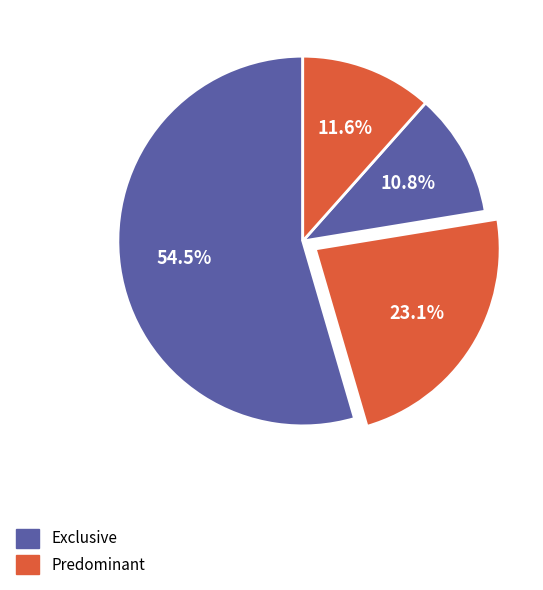

How many slices are in this pie chart?

4